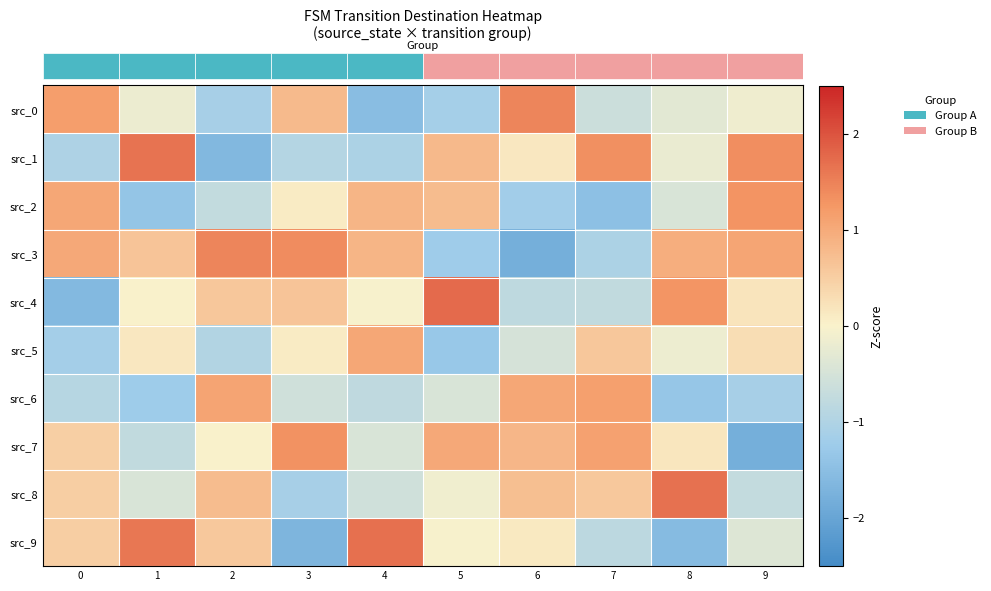

Which series has the largest range (max minus min)?

row_9